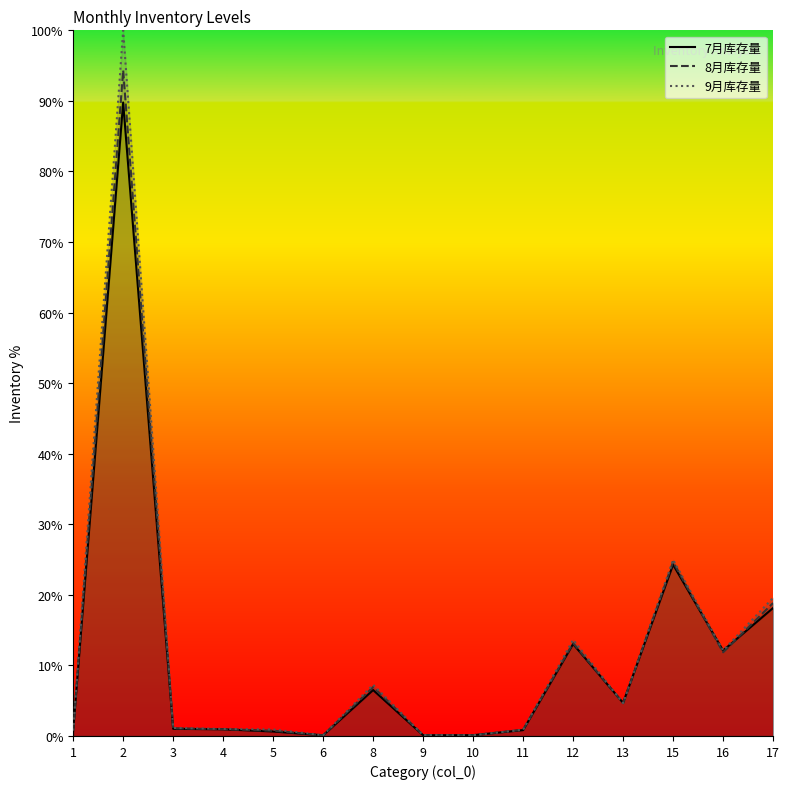

What is the sum of the 9月库存量 values at 8 and 3?

8.4